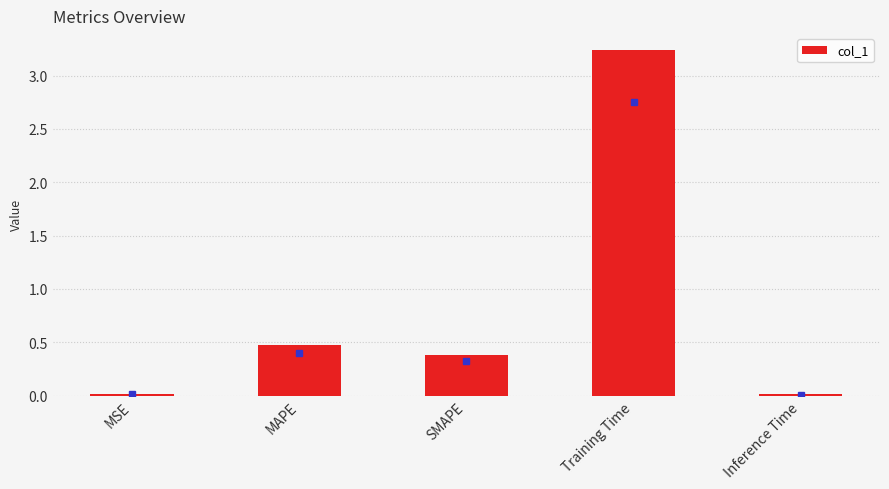

What position from the left is SMAPE?

3